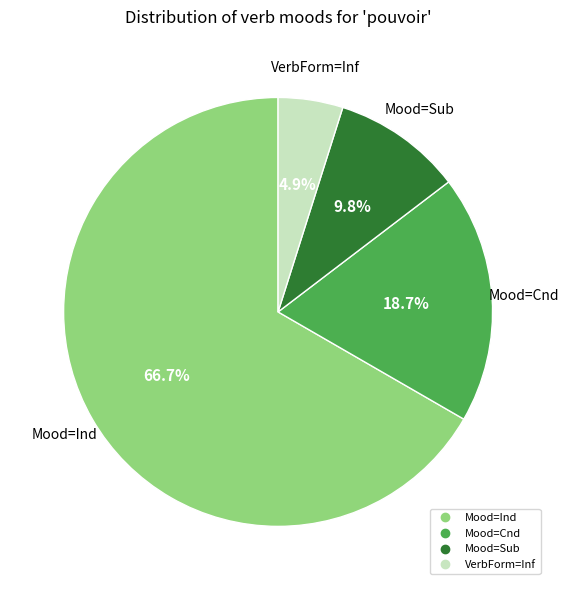

To the nearest percent, what portion does Mood=Cnd represent?

19%